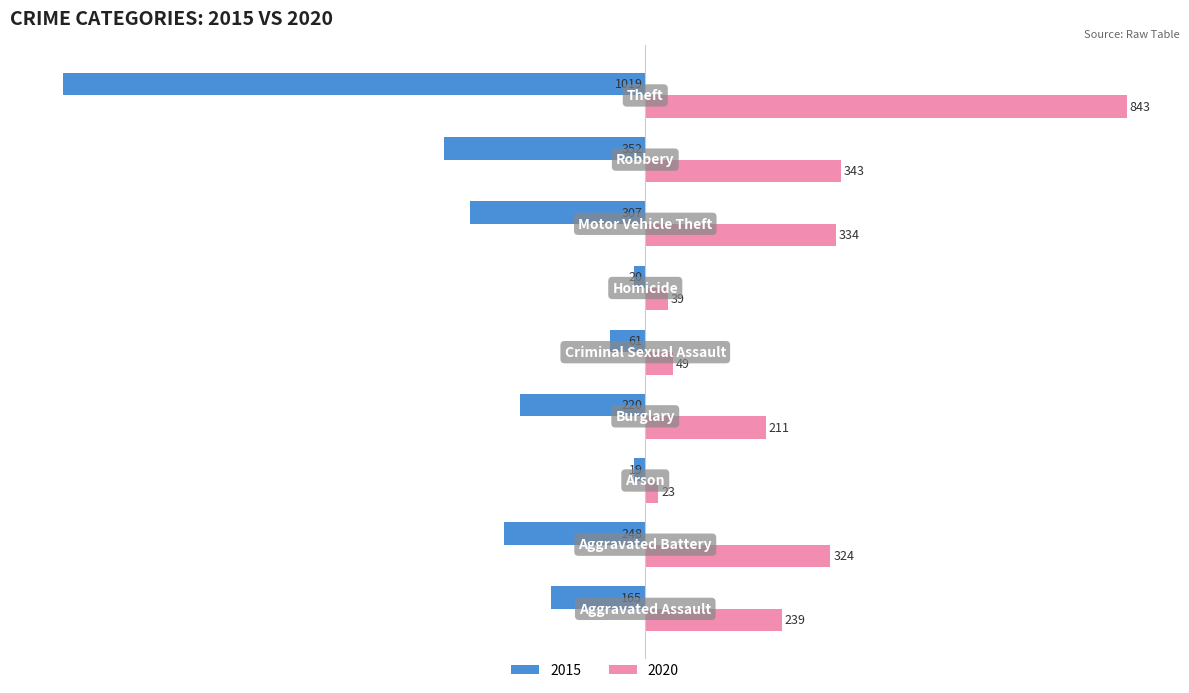

Which series has the widest spread of values?

2015